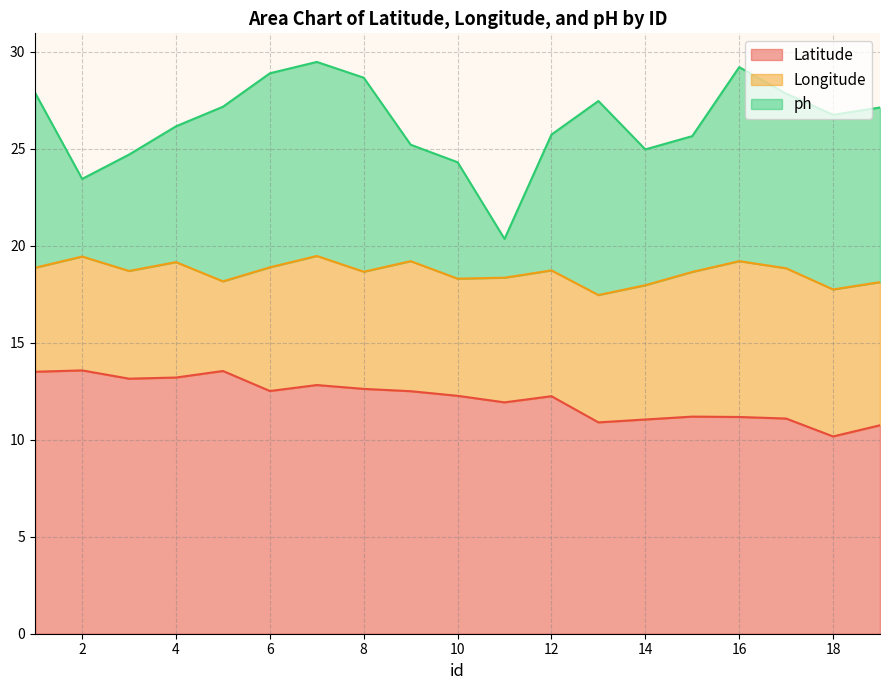

Reading right to left, what are all the values shown in this chart?

Latitude: 19=10.7	18=10.2	17=11.1	16=11.2	15=11.2	14=11.0	13=10.9	12=12.2	11=11.9	10=12.3	9=12.5	8=12.6	7=12.8	6=12.5	5=13.5	4=13.2	3=13.1	2=13.6	1=13.5
Longitude: 19=7.4	18=7.6	17=7.7	16=8.0	15=7.5	14=6.9	13=6.6	12=6.5	11=6.4	10=6.0	9=6.7	8=6.0	7=6.7	6=6.4	5=4.6	4=5.9	3=5.6	2=5.9	1=5.4
ph: 19=9.0	18=9.0	17=9.0	16=10.0	15=7.0	14=7.0	13=10.0	12=7.0	11=2.0	10=6.0	9=6.0	8=10.0	7=10.0	6=10.0	5=9.0	4=7.0	3=6.0	2=4.0	1=9.0